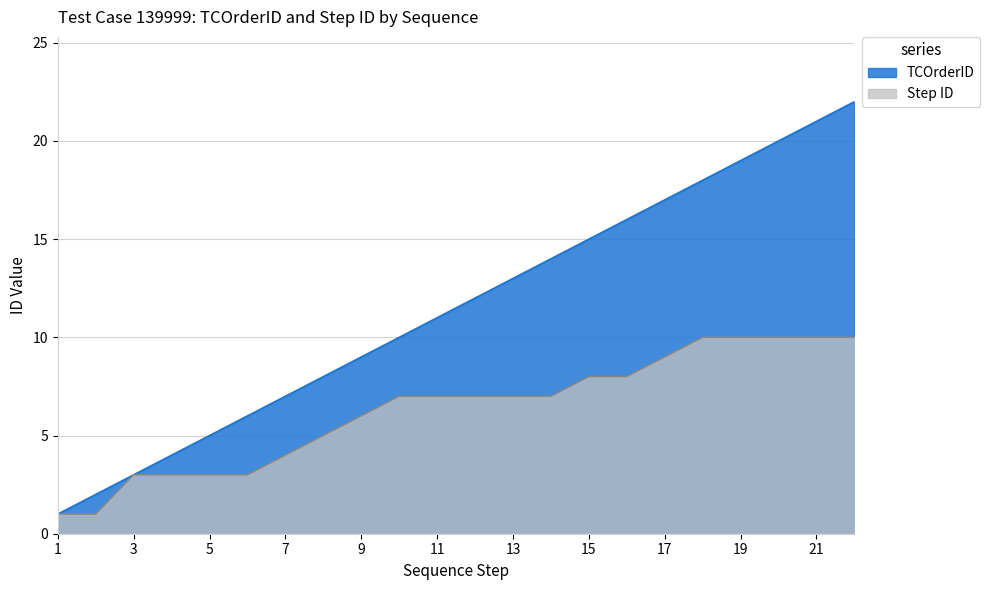

Which label corresponds to the smallest value in the chart?

1